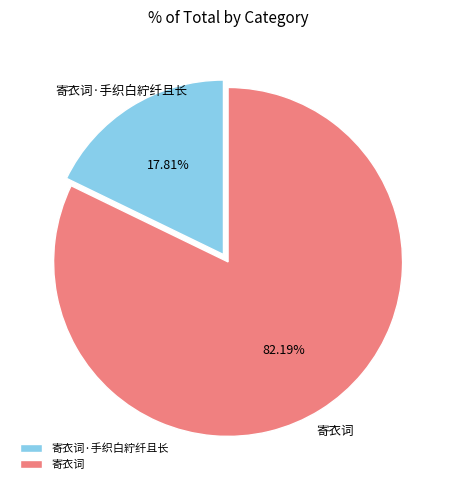

What is the ratio of the value at 寄衣词 to the value at 寄衣词·手织白紵纤且长?

4.6